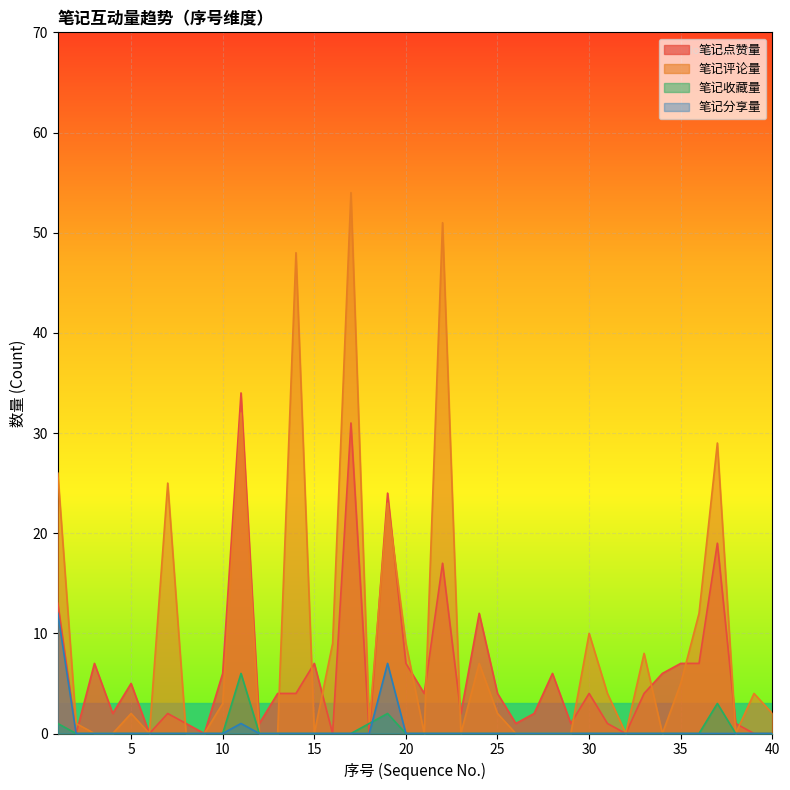

Is it true that 笔记分享量 equals -6 at 24?

False